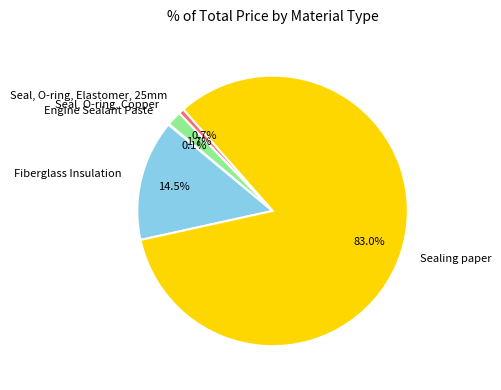

To the nearest percent, what is the average slice percentage?

20%